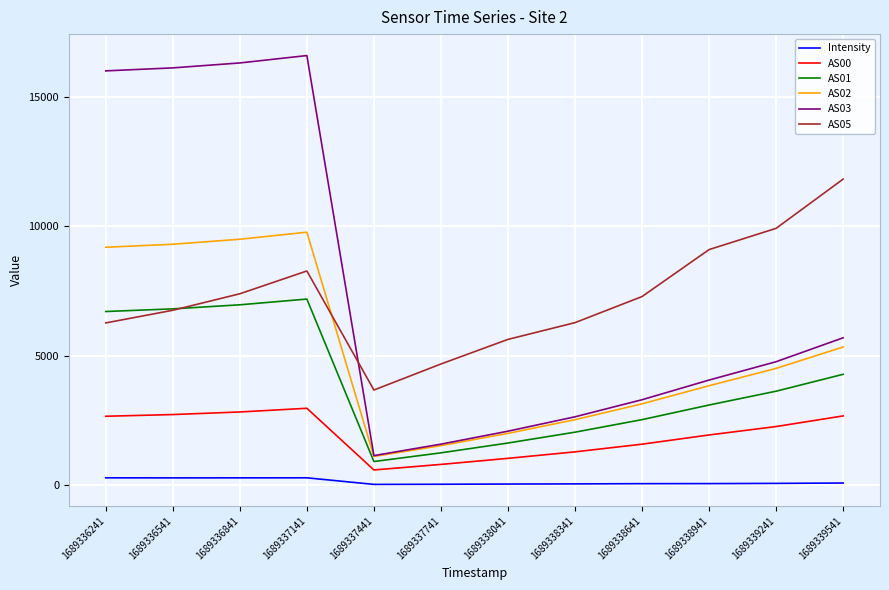

True or false: AS03 and AS01 cross at least once.

False